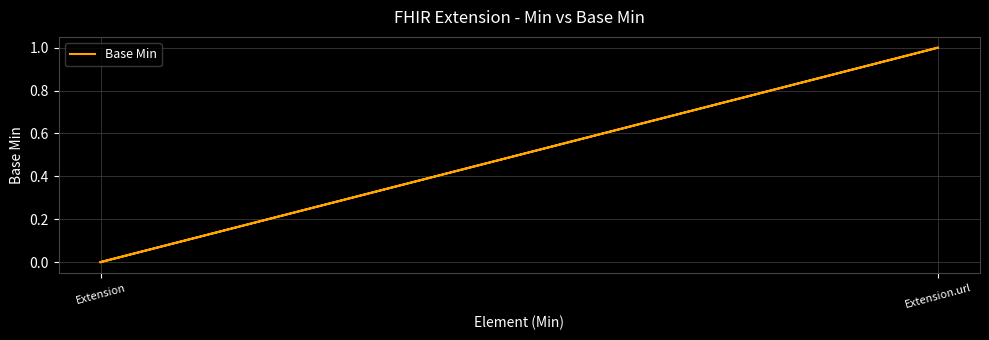

How many lines are shown in the chart?

1